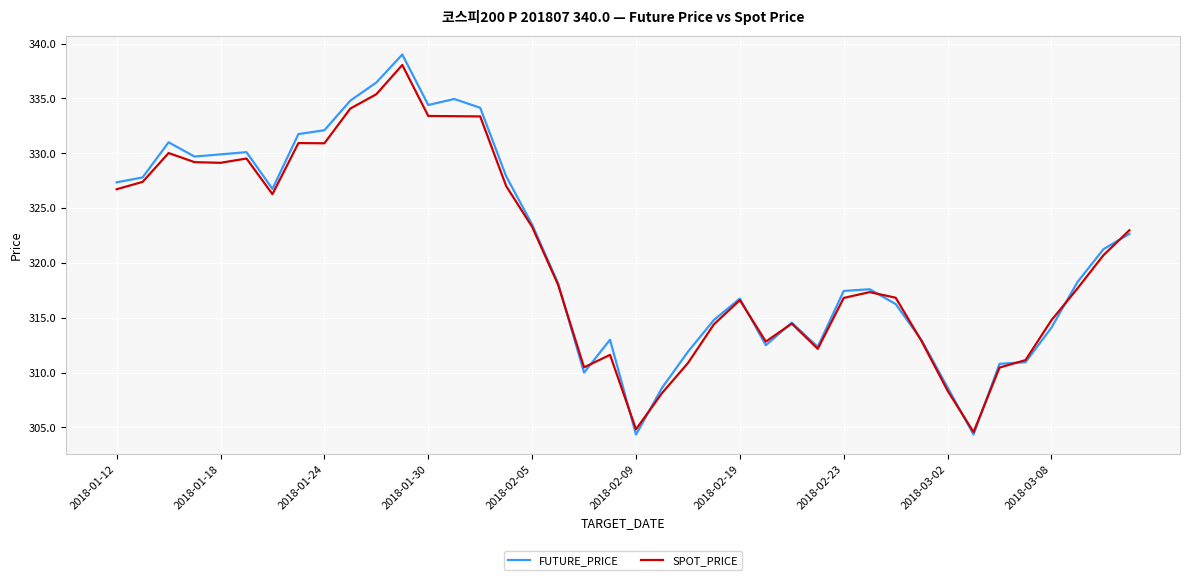

How many series are shown in this chart?

2